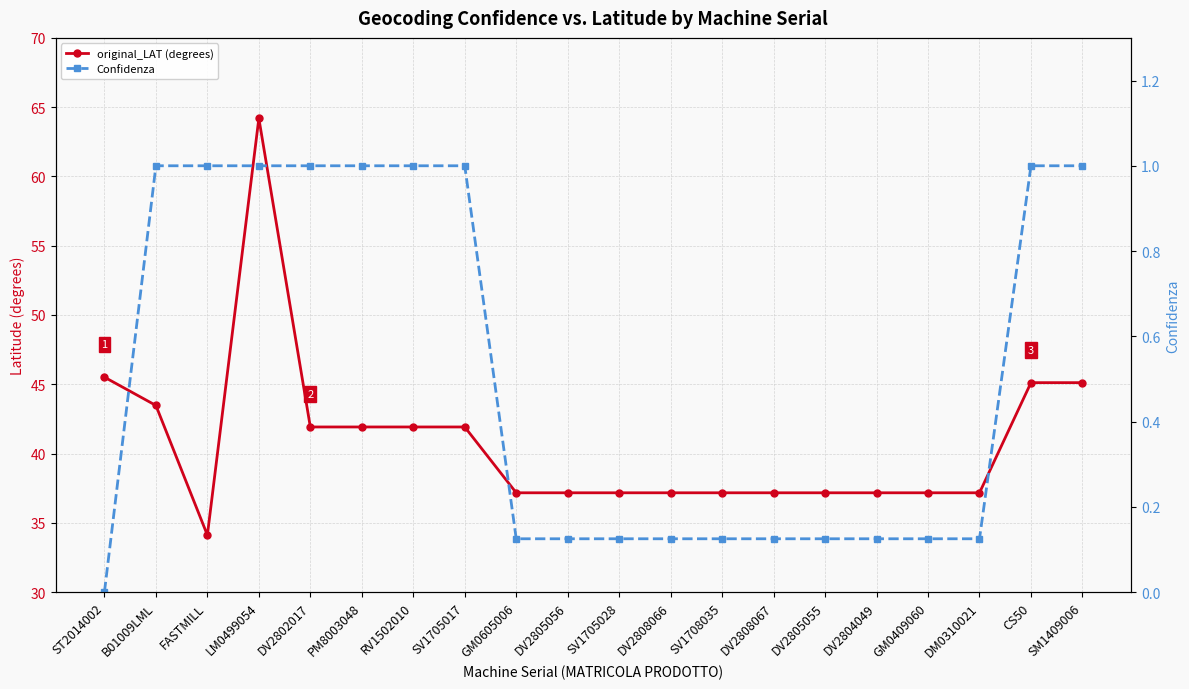

True or false: Confidenza and original_LAT (degrees) cross at least once.

False